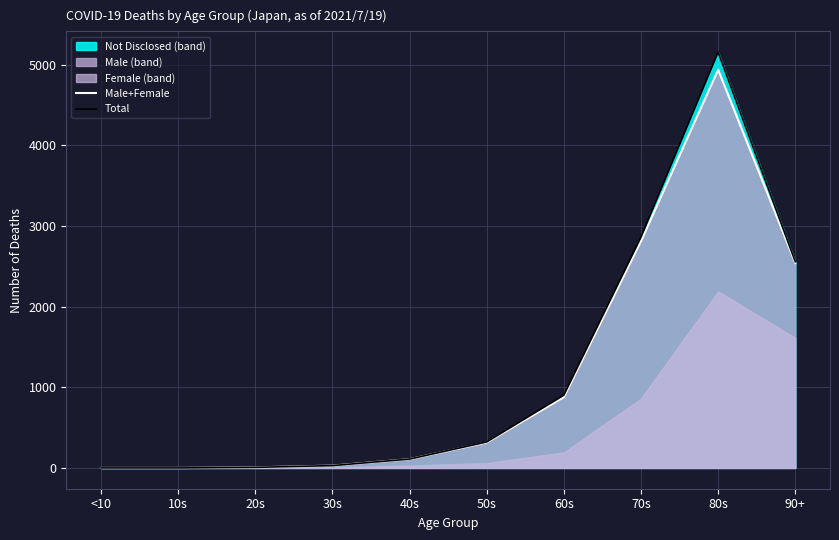

At which category does Total reach its first local peak?

80s